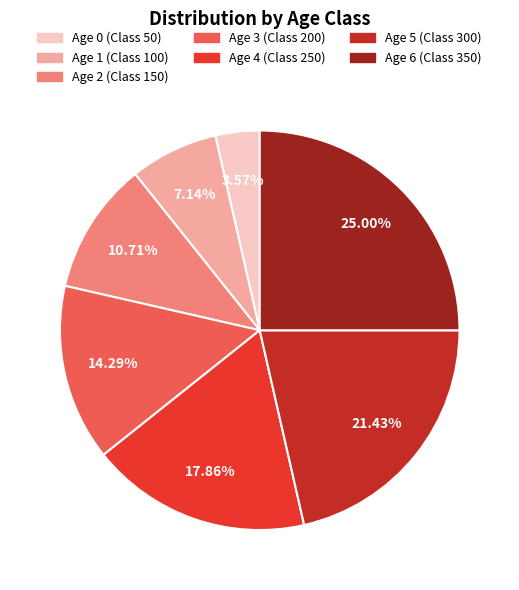

How many segments does this pie chart have?

7